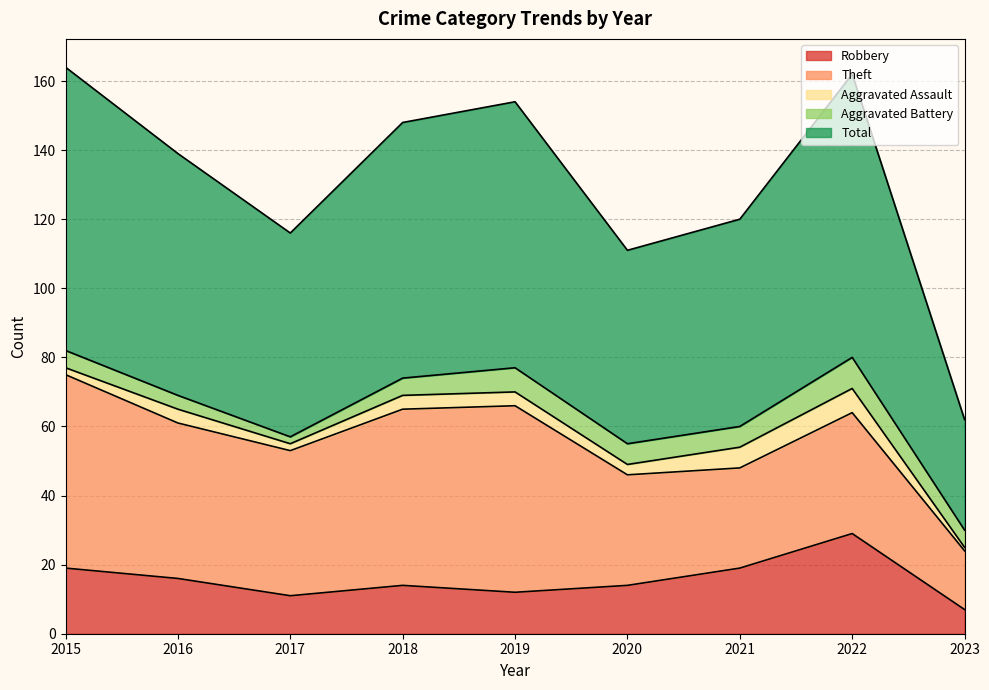

At which category does Robbery reach its first local valley?

2017